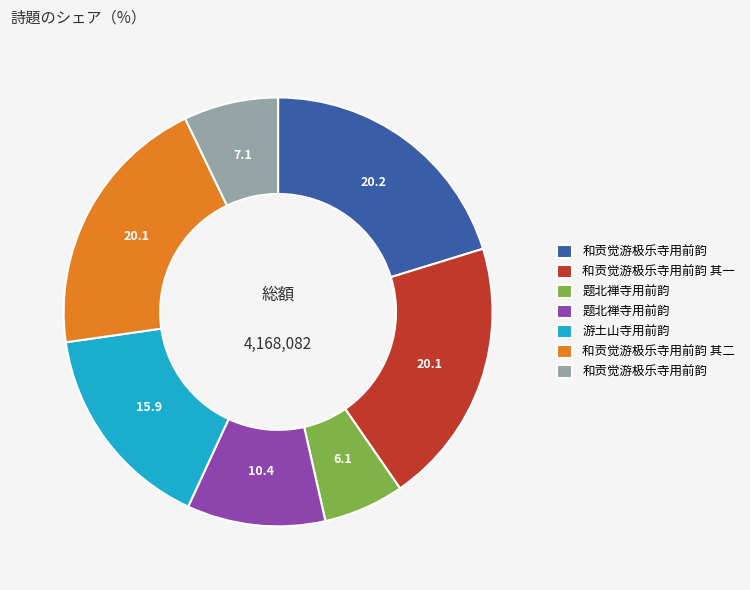

Does any single category account for the majority?

No